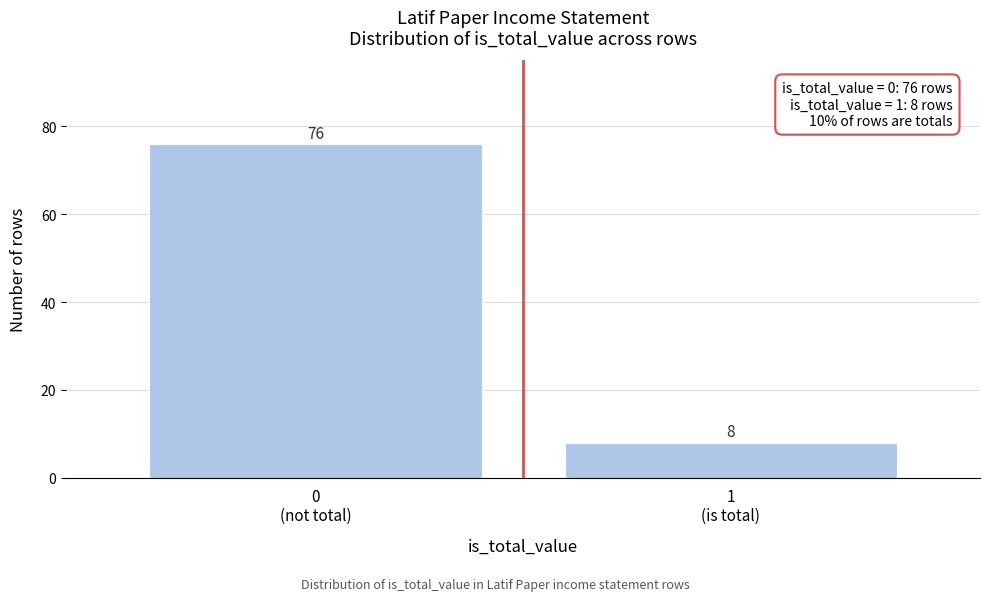

Reading left to right, list all the values displayed in this chart.

76	8